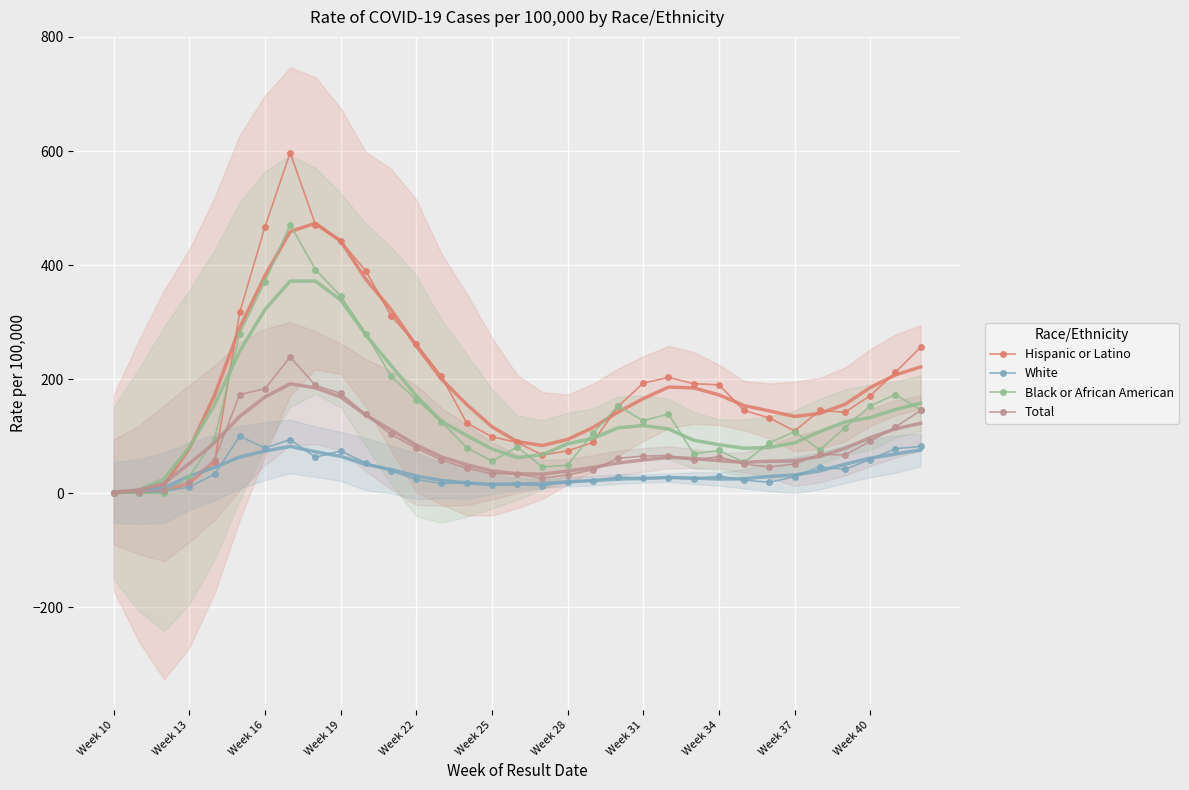

Which series has the largest range (max minus min)?

Hispanic or Latino